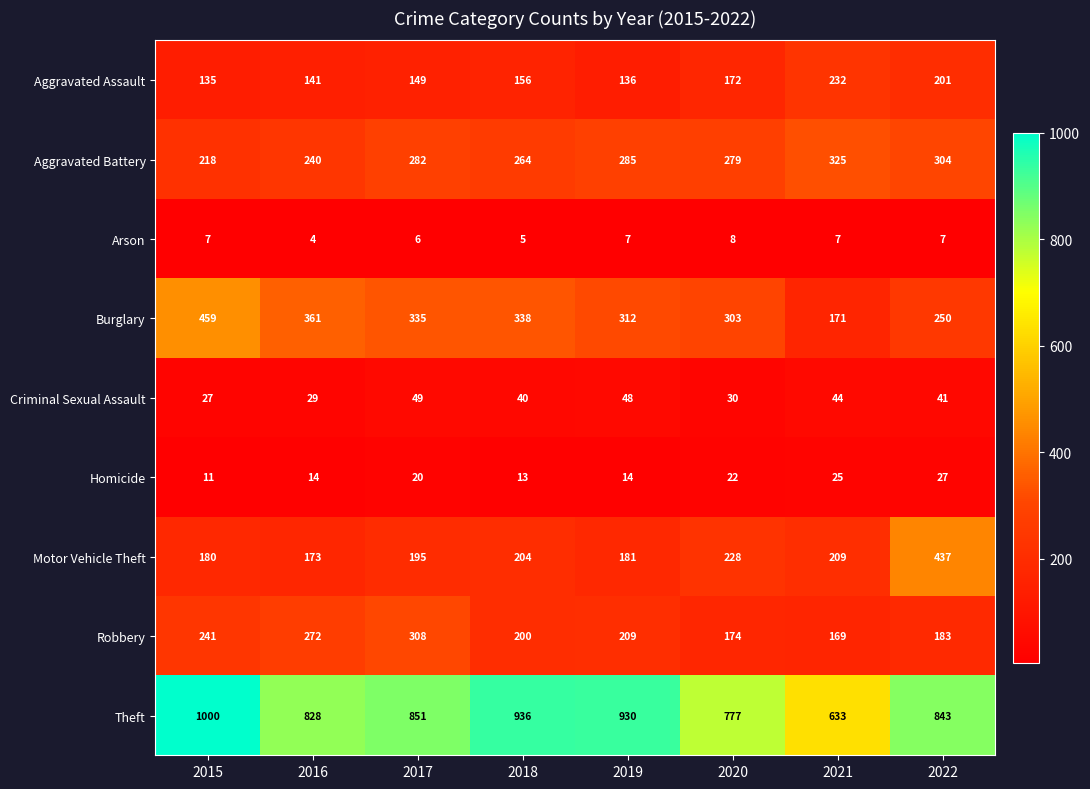

At which category does the chart reach its peak across all series?

2015